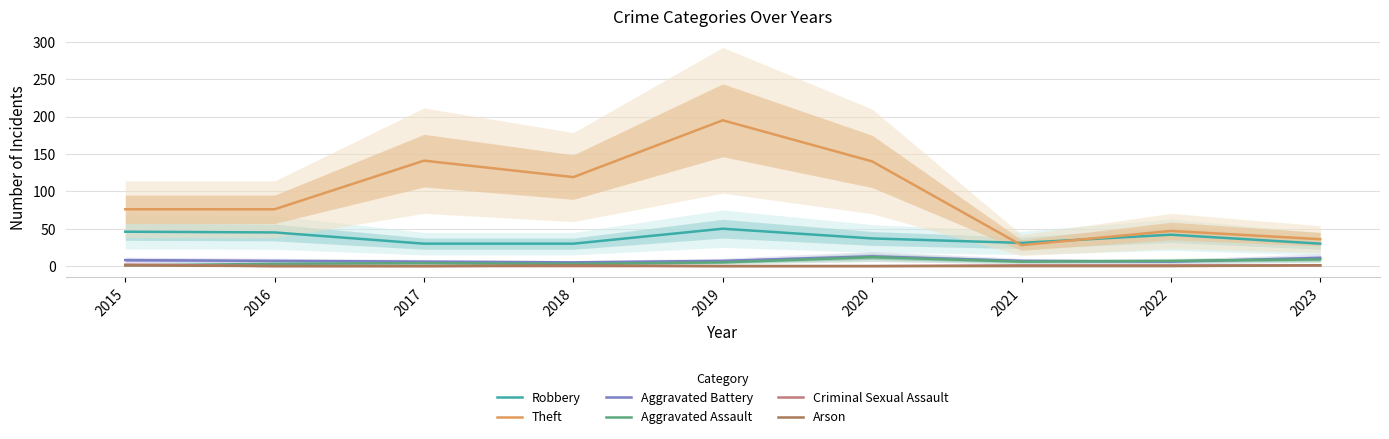

Which category has the lowest value in the Aggravated Battery series?

2018